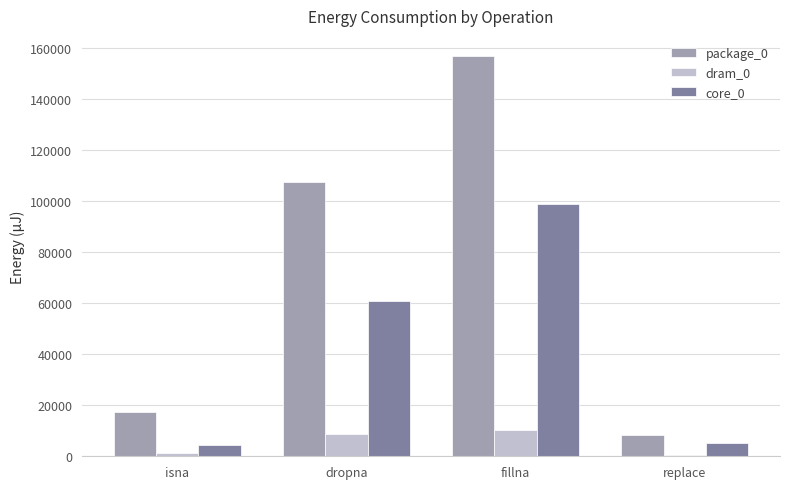

The value of package_0 at fillna is 255501. True or false?

False